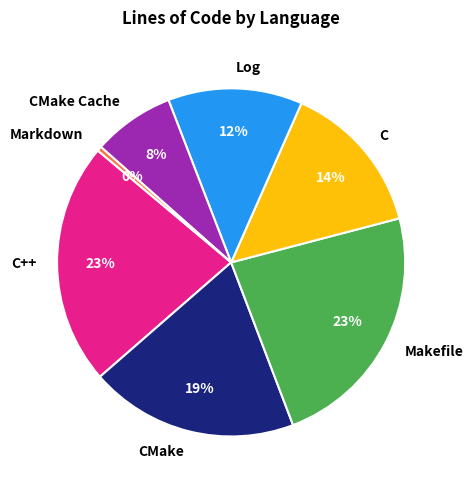

Which category has the smallest portion of the pie?

Markdown